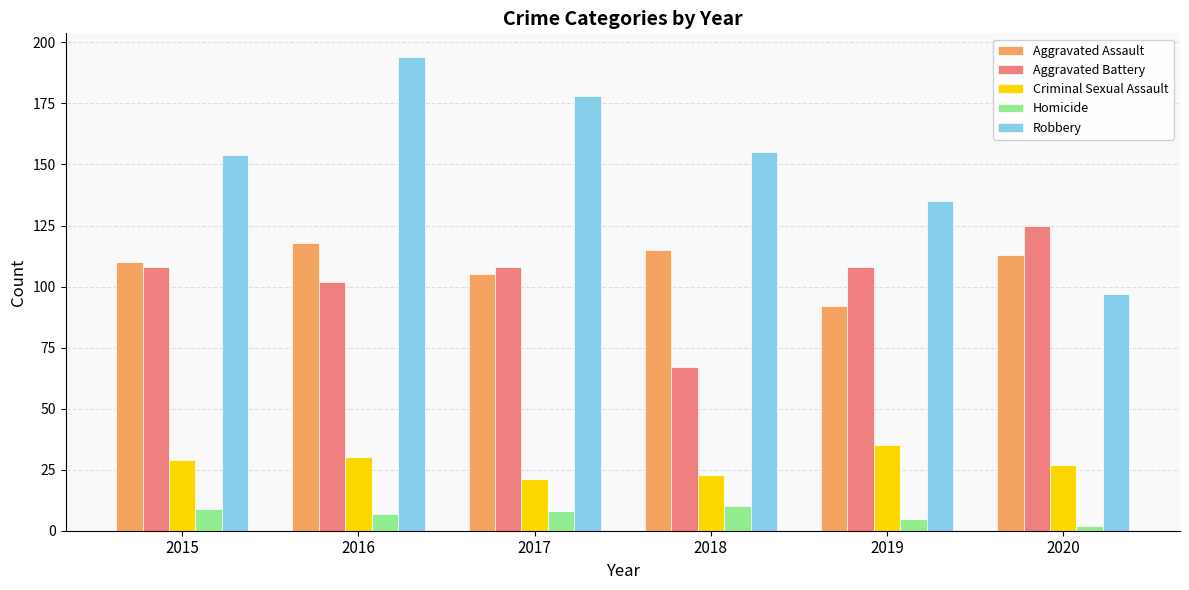

What is the value of the Aggravated Battery bar at the 3rd from the left?

108